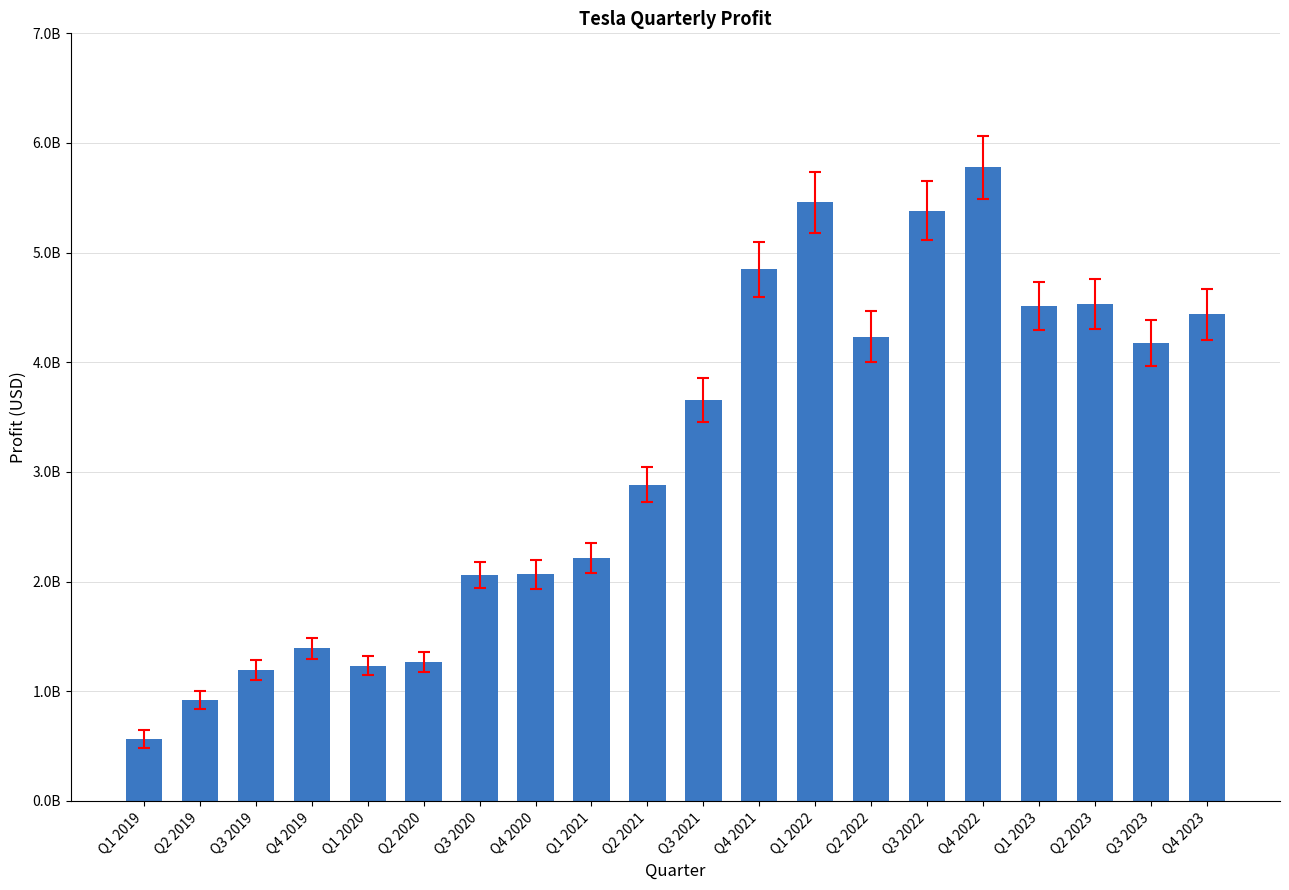

Approximately how many times larger is the value at Q1 2023 compared to Q4 2023?

1.0